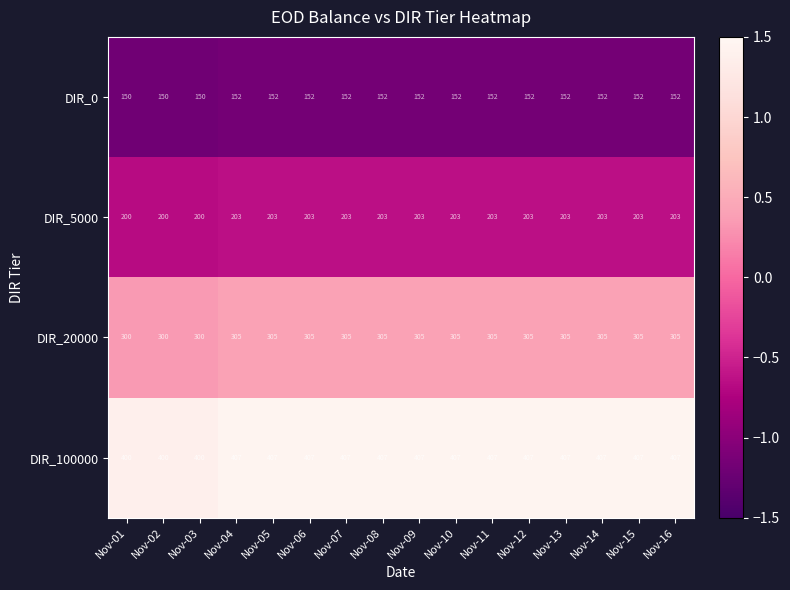

What value does the DIR_5000 series have at Nov-01?

200